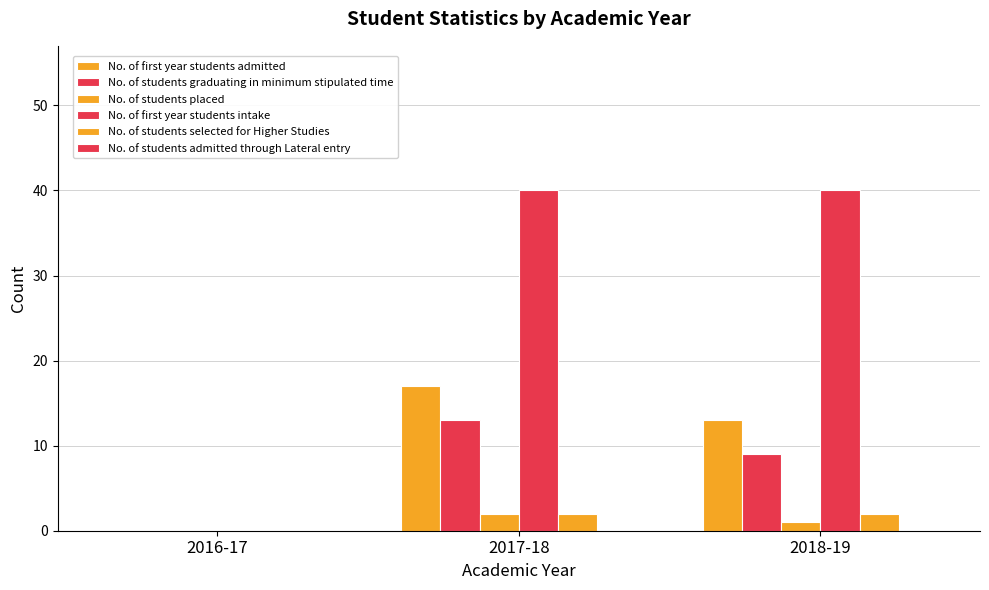

Are the bars horizontal?

No